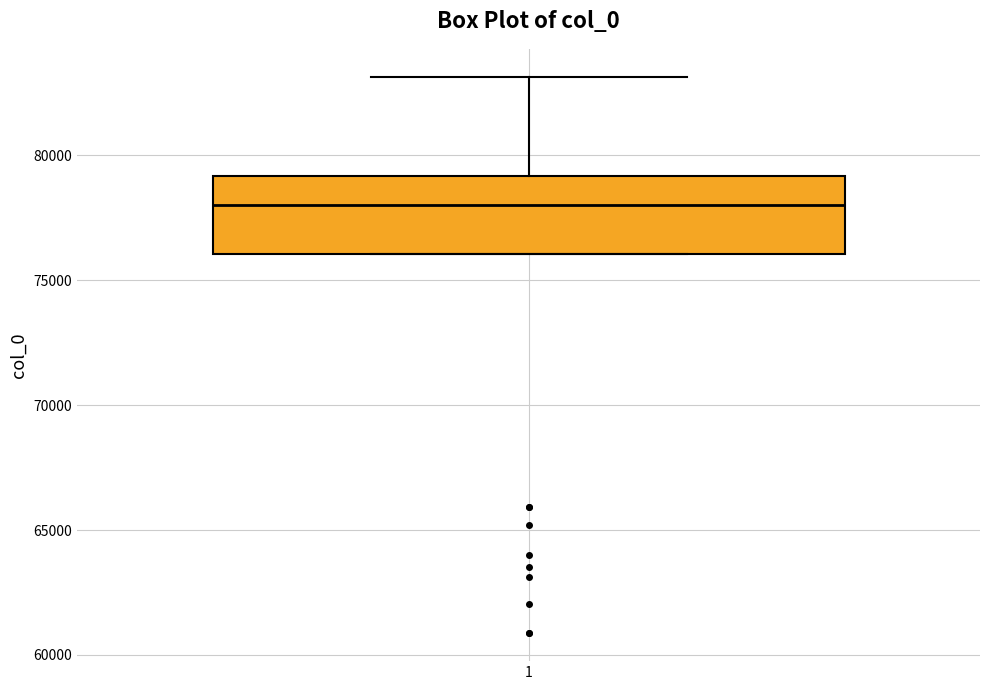

Read this box plot against the y-axis: the position of the median line, the range covered by the box, and the ends of both whiskers. The values are not printed on the chart, so give them approximately, as read against the axis.

median 78000, box 76000 to 79000, whiskers 76000 to 83000